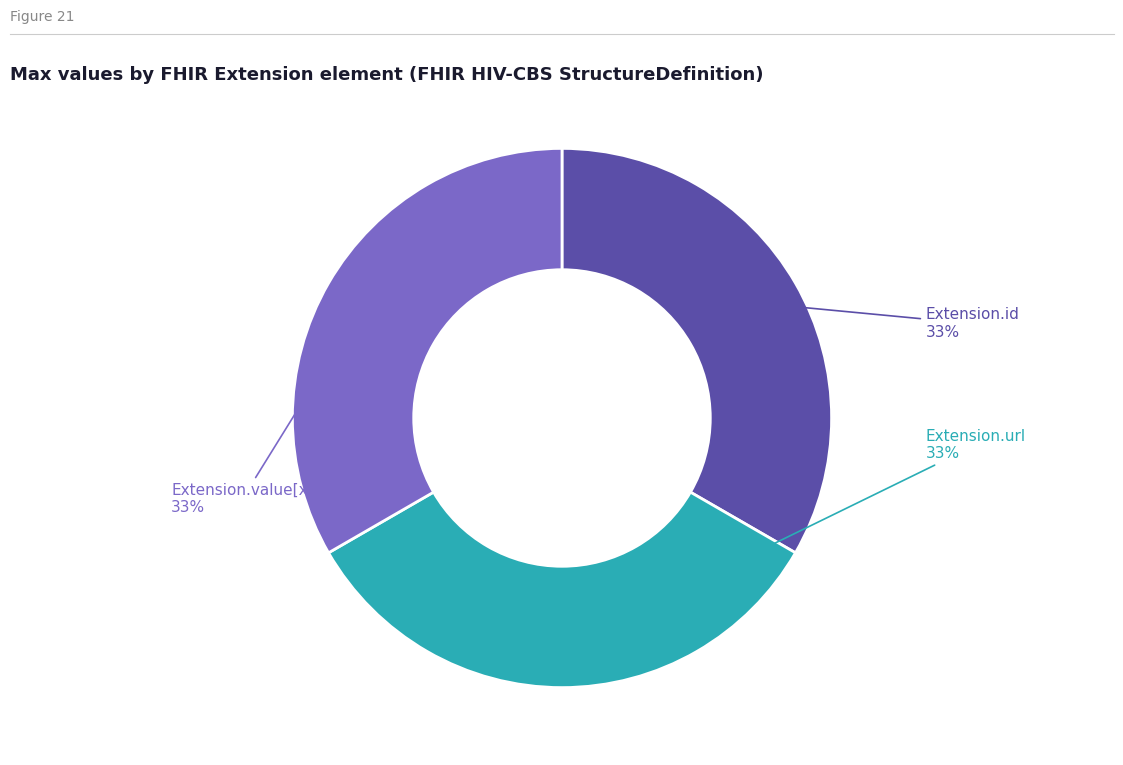

Is it true that Extension.url is 33% of the pie?

True